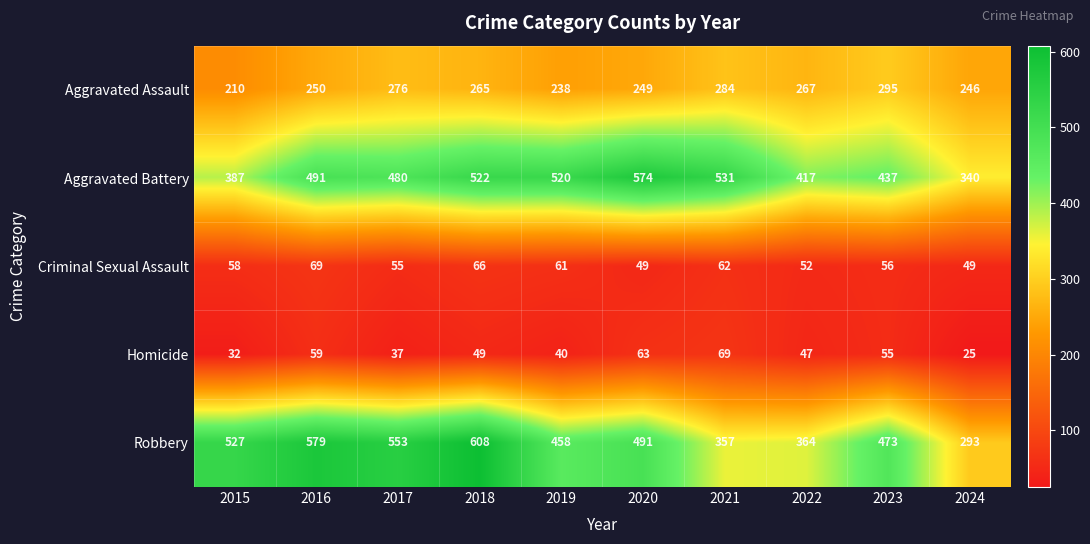

What is the maximum value shown in the chart?

608